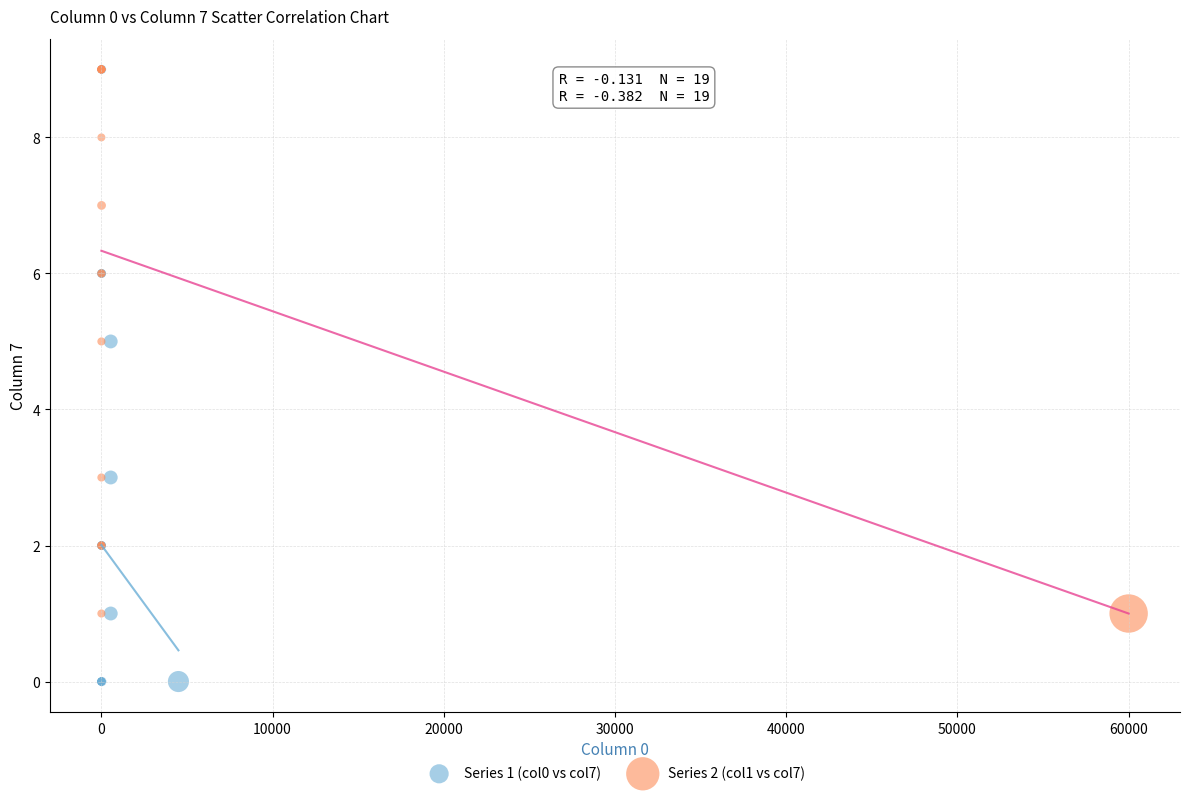

Which series has the largest Y range (max minus min)?

Series 1 (col0 vs col7)